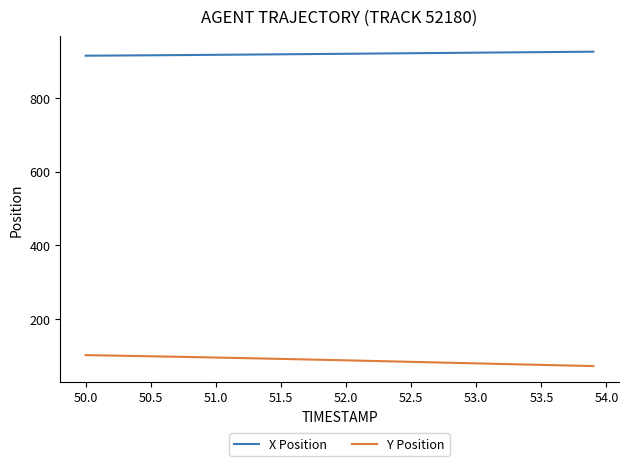

Rank the series by their maximum value, from lowest to highest.

Y Position, X Position